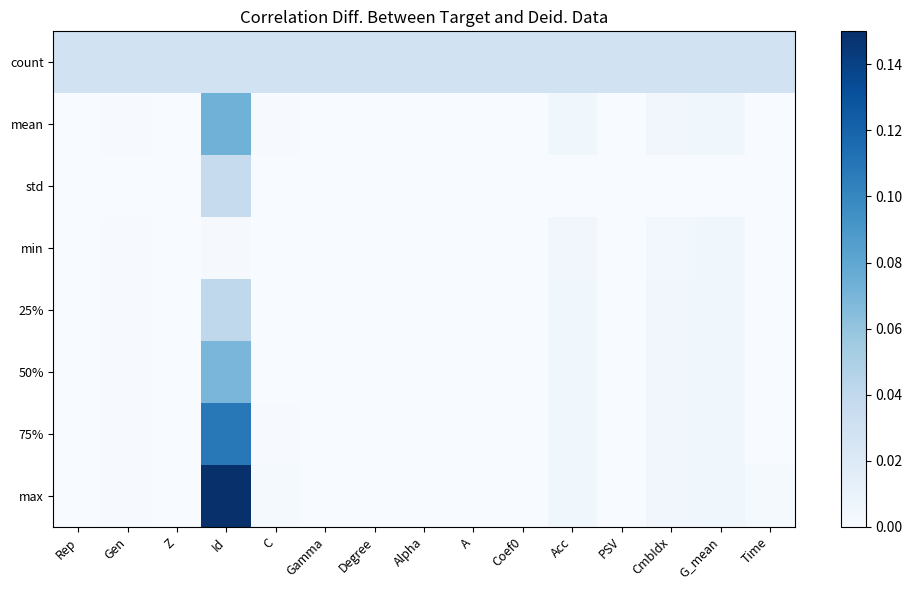

Which series has the widest spread of values?

max